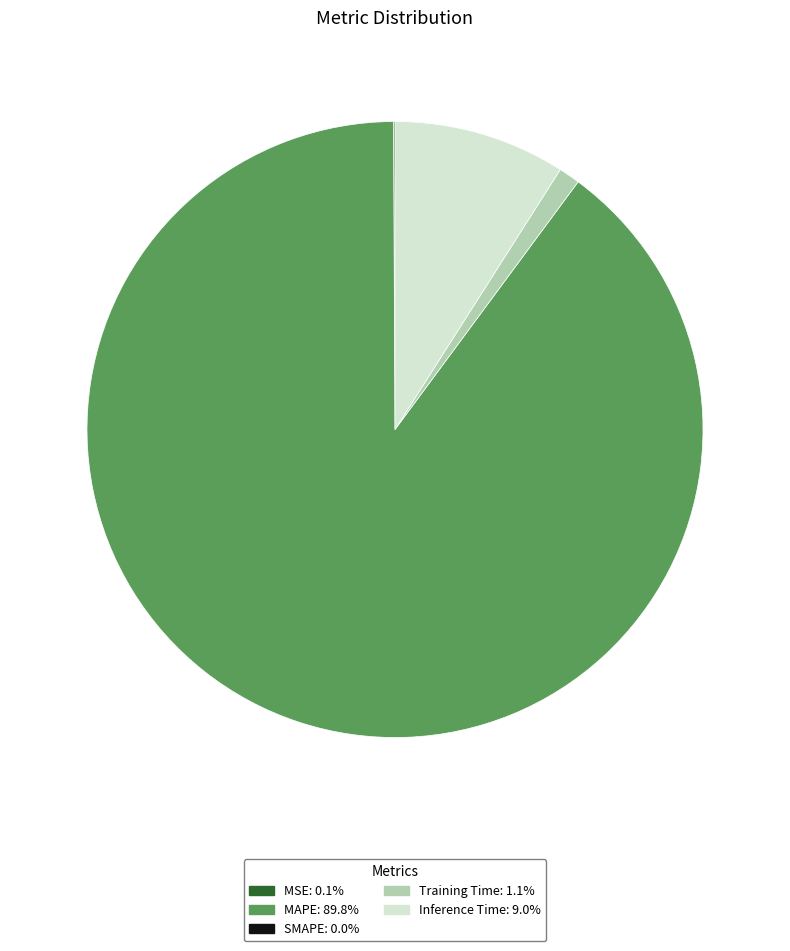

Does any single category account for the majority?

Yes